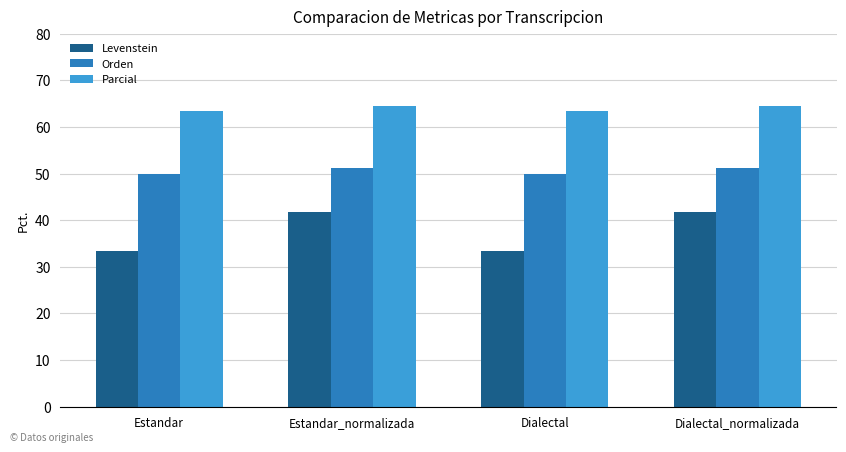

The Parcial series shows 22.1 at Estandar. True or false?

False